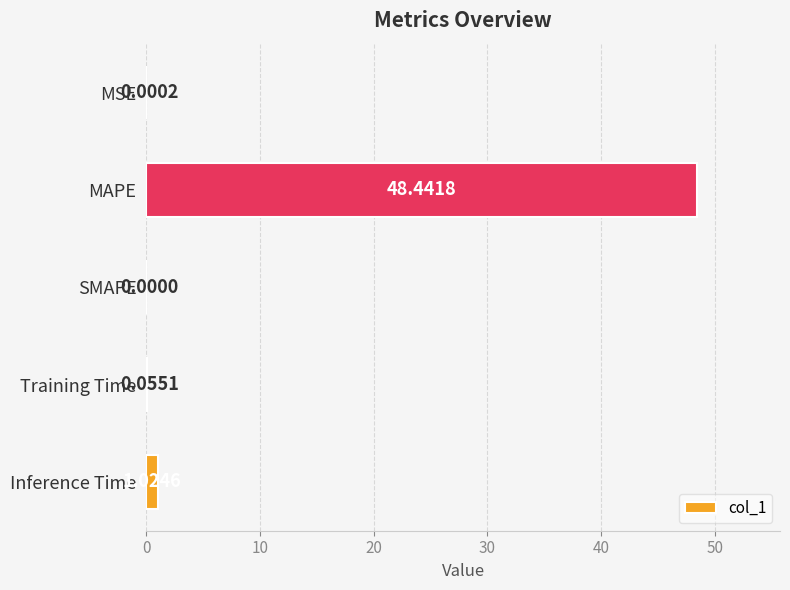

What is the greatest value displayed?

48.4